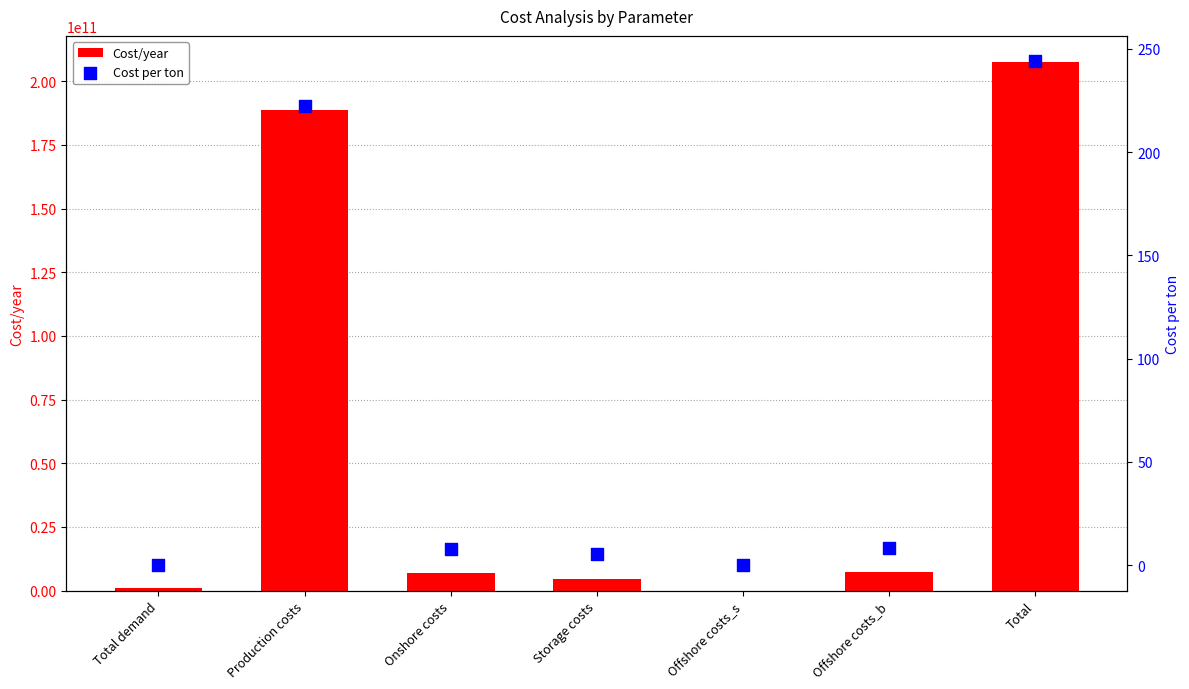

At how many categories does at least one series exceed 100422954714?

2